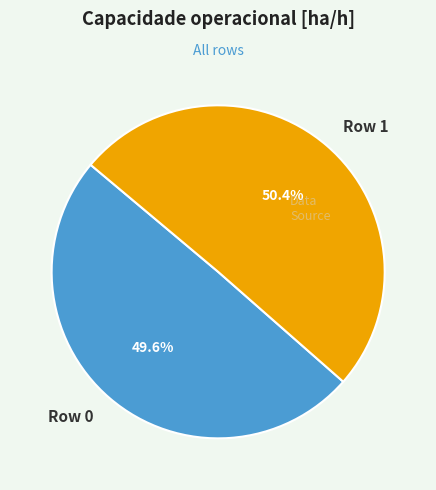

Does Row 1 represent more than half of the total?

Yes